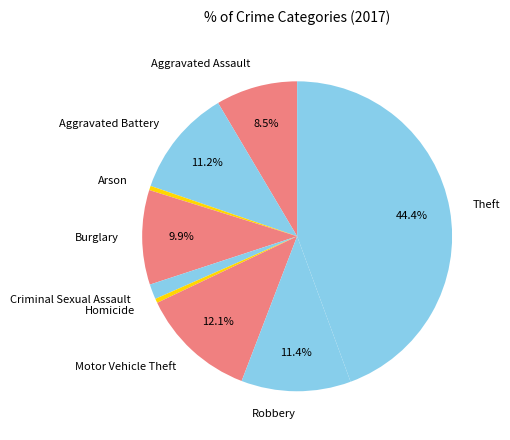

The Robbery slice represents 21% of the pie. True or false?

False